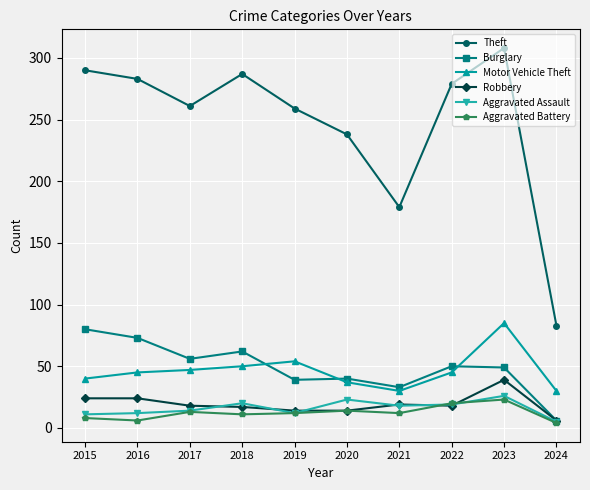

In Theft, how many points are higher than both neighbors (excluding endpoints)?

2